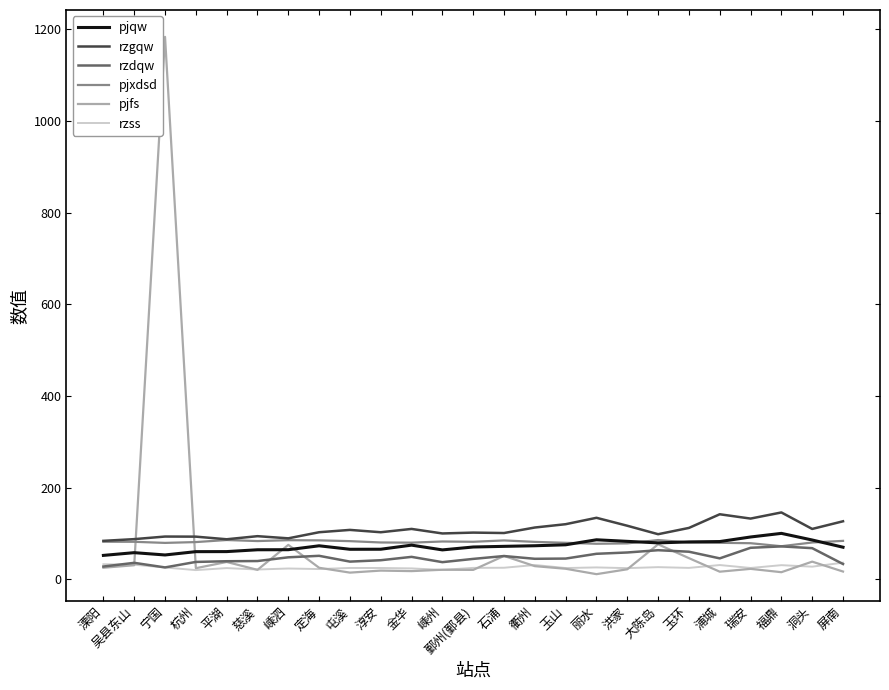

What is the difference between the maximum and minimum values in the pjqw series?

48.1